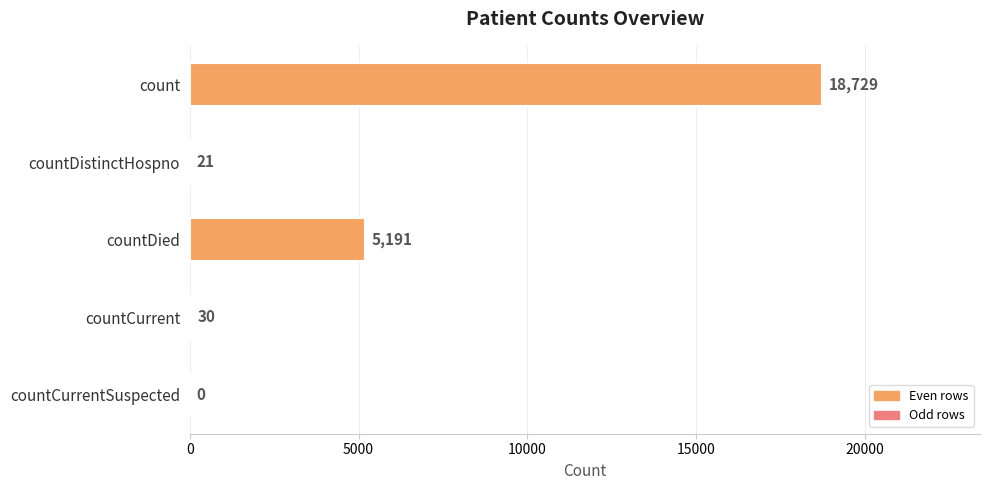

True or false: the data shows 7790 at countDied.

False